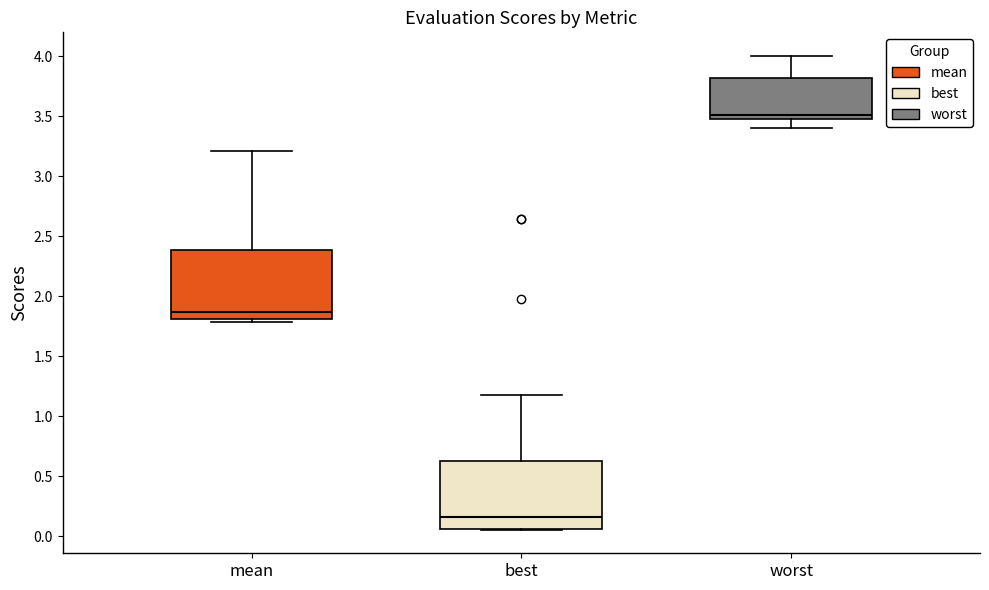

Where does the median line of the box for best sit on the y-axis? The values are not printed on the chart, so give them approximately, as read against the axis.

0.15